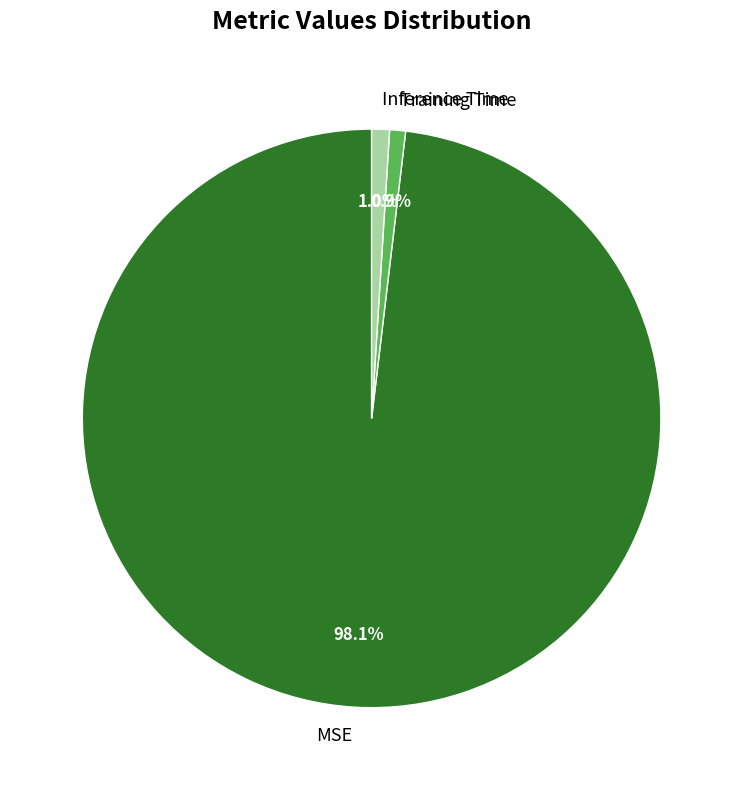

How many segments does this pie chart have?

3